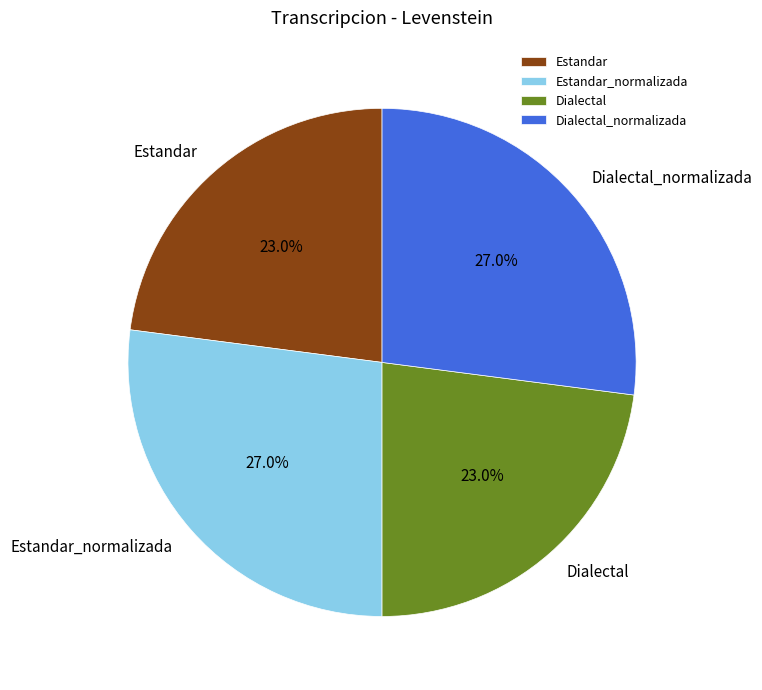

To the nearest percent, what is the average slice percentage?

25%